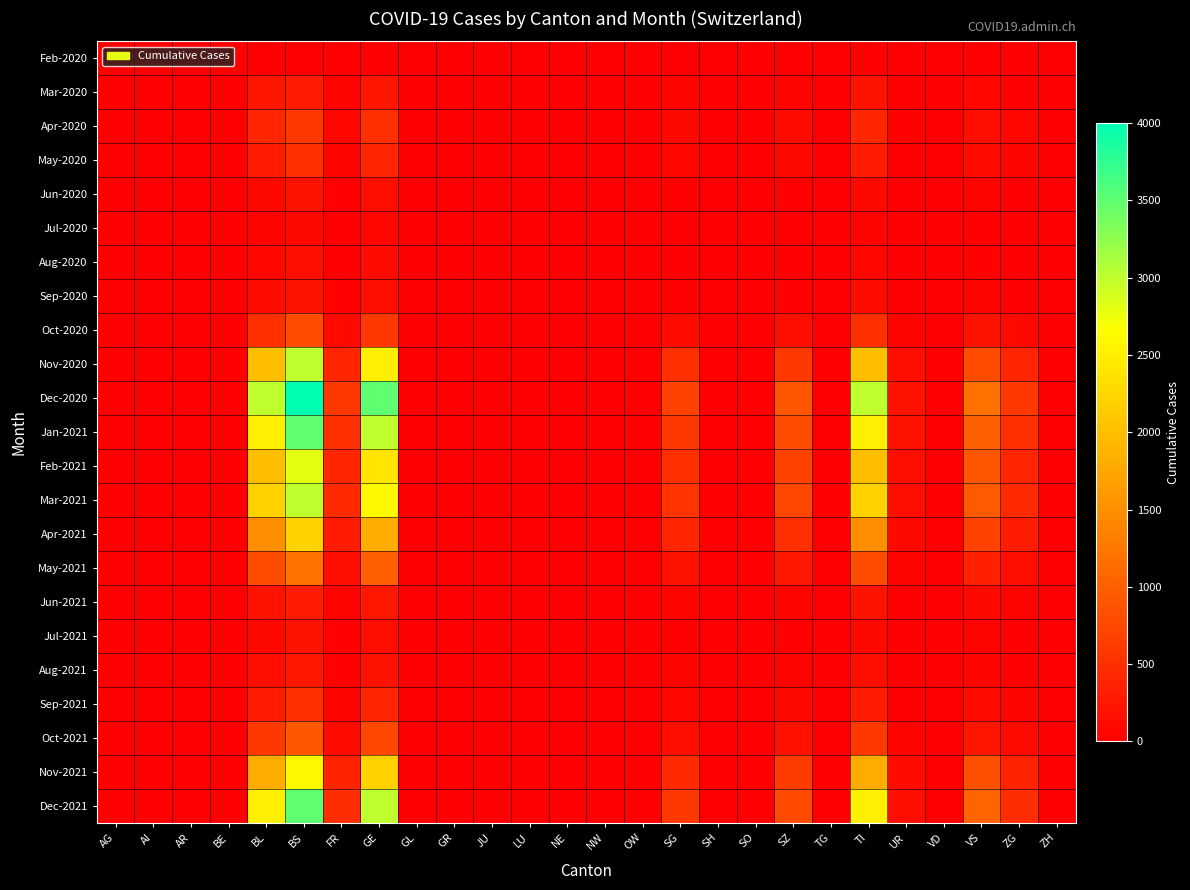

How many data points does each series have?

26